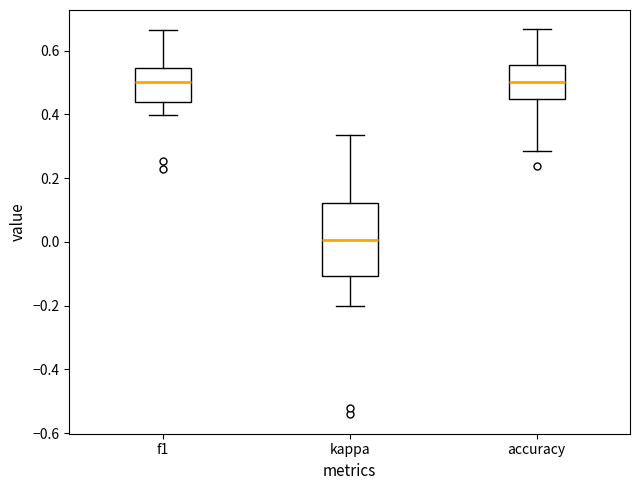

Reading left to right, transcribe this box plot: for each box, give where its median line is, the range the box spans, and where its two whiskers end, as read against the y-axis. The values are not printed on the chart, so give them approximately, as read against the axis.

f1: median 0.50, box 0.44 to 0.54, whiskers 0.40 to 0.66
kappa: median 0.00, box -0.10 to 0.12, whiskers -0.20 to 0.34
accuracy: median 0.50, box 0.44 to 0.56, whiskers 0.28 to 0.66